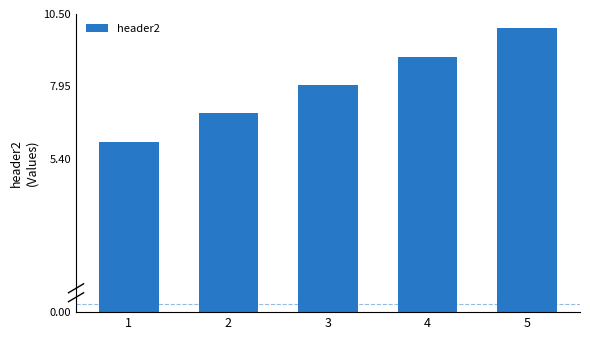

What is the sum of all values?

40